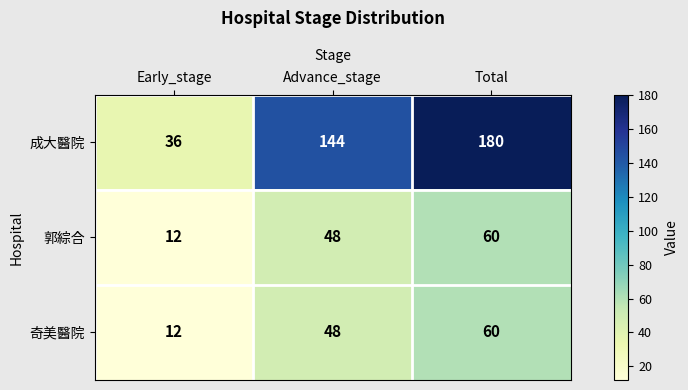

List the labels in order of 郭綜合 value, smallest first.

Early_stage, Advance_stage, Total